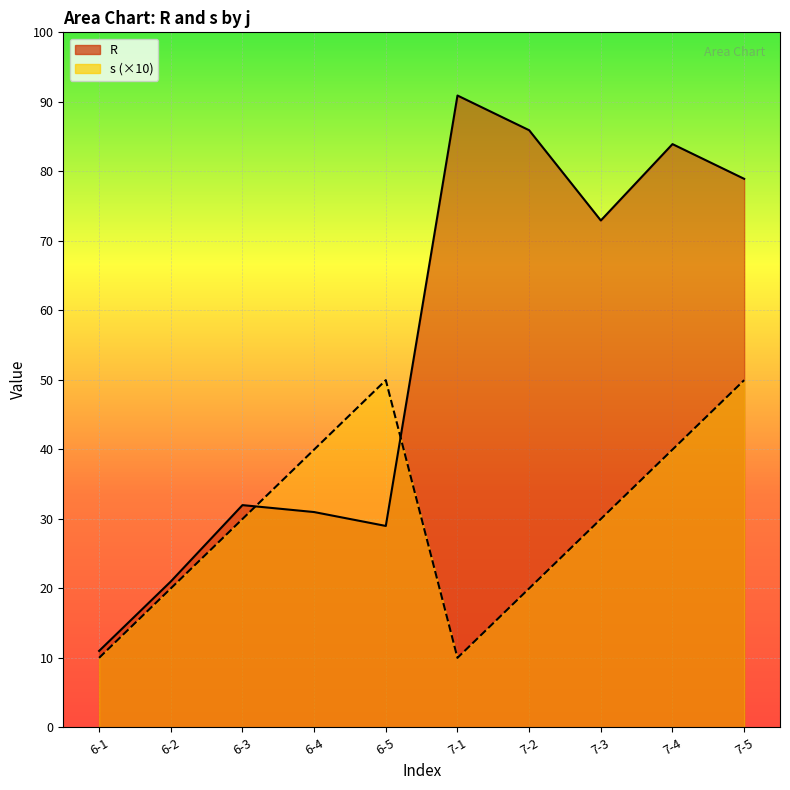

Is the value of s_line at 6-4 greater than the value of R_line at 6-1?

Yes